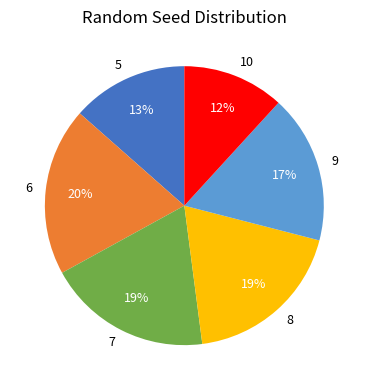

Combined, do 5 and 10 account for over 50%?

No